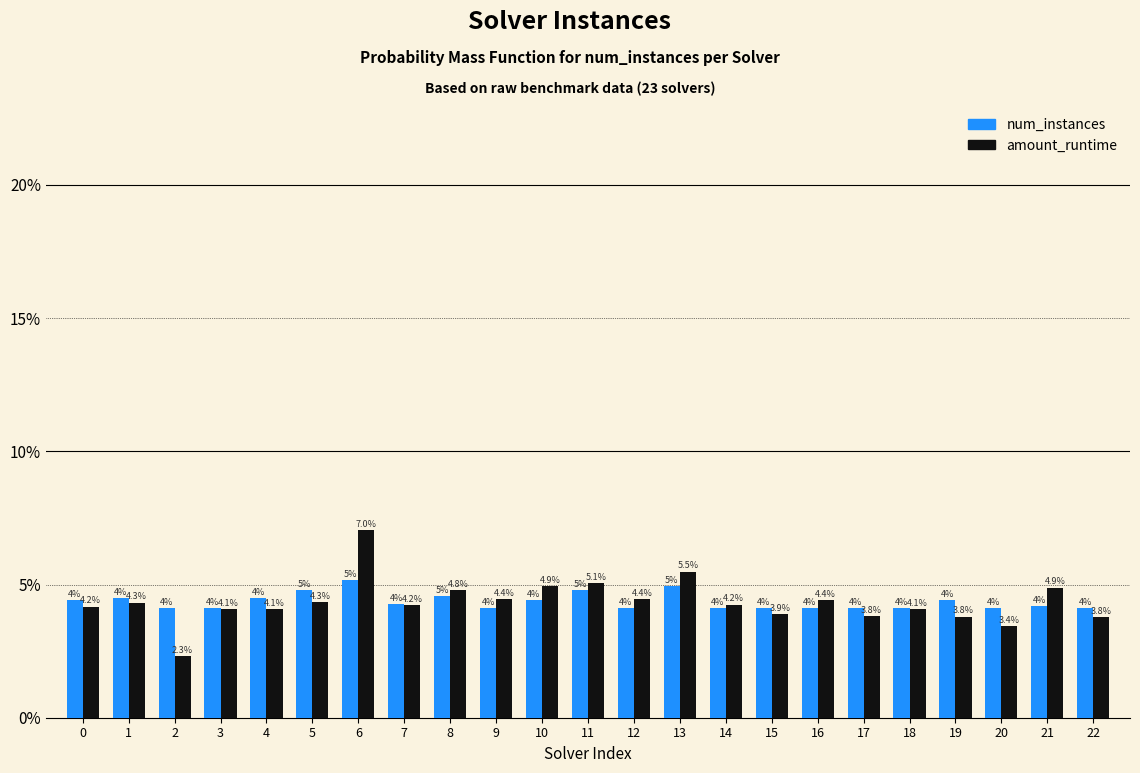

Rank the series by their maximum value, from lowest to highest.

num_instances, amount_runtime